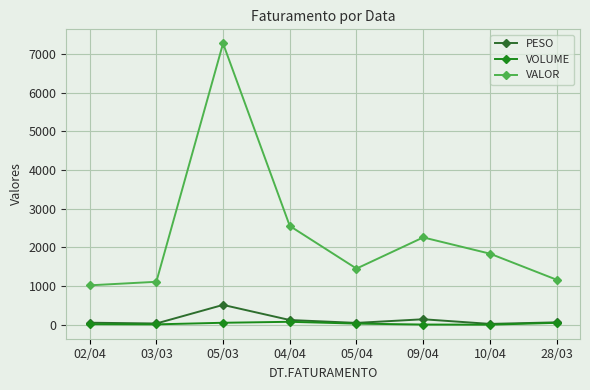

How many lines are shown in the chart?

3